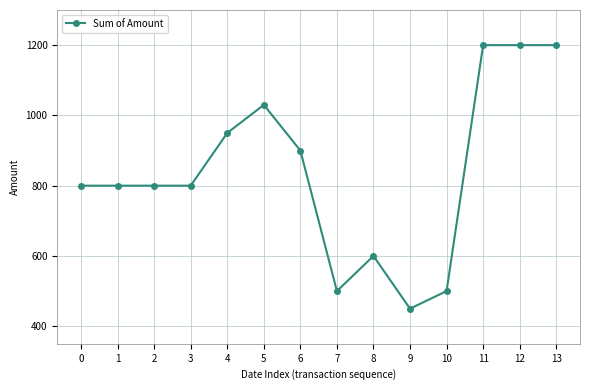

Is it true that the value at 9 is 238?

False